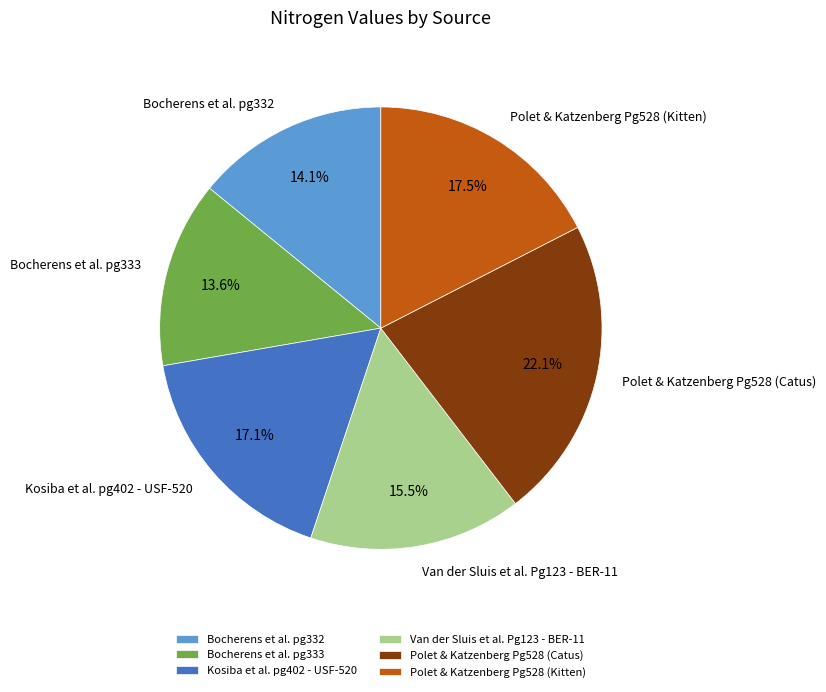

To the nearest percent, what portion does Bocherens et al. pg332 represent?

14%